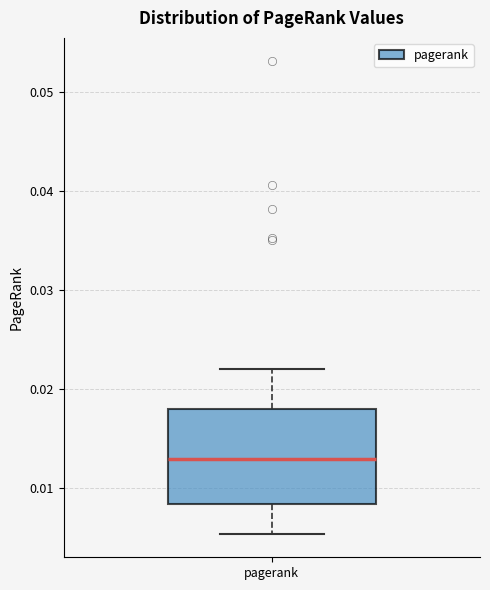

Read this box plot against the y-axis: the position of the median line, the range covered by the box, and the ends of both whiskers. The values are not printed on the chart, so give them approximately, as read against the axis.

median 0.013, box 0.008 to 0.018, whiskers 0.005 to 0.022